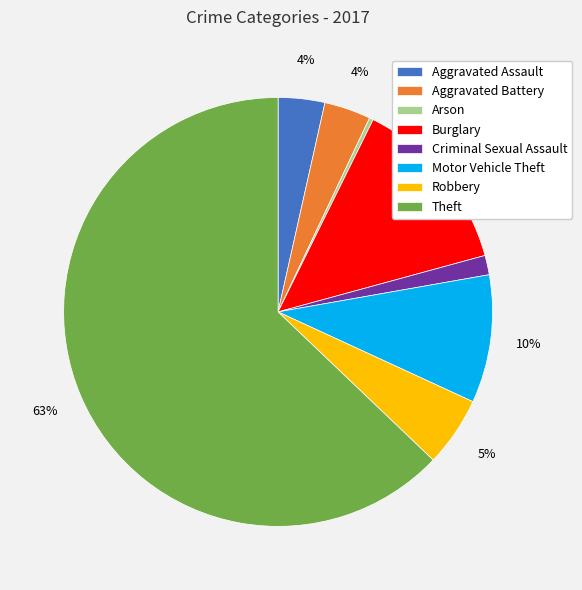

Which slice is the smallest?

Arson